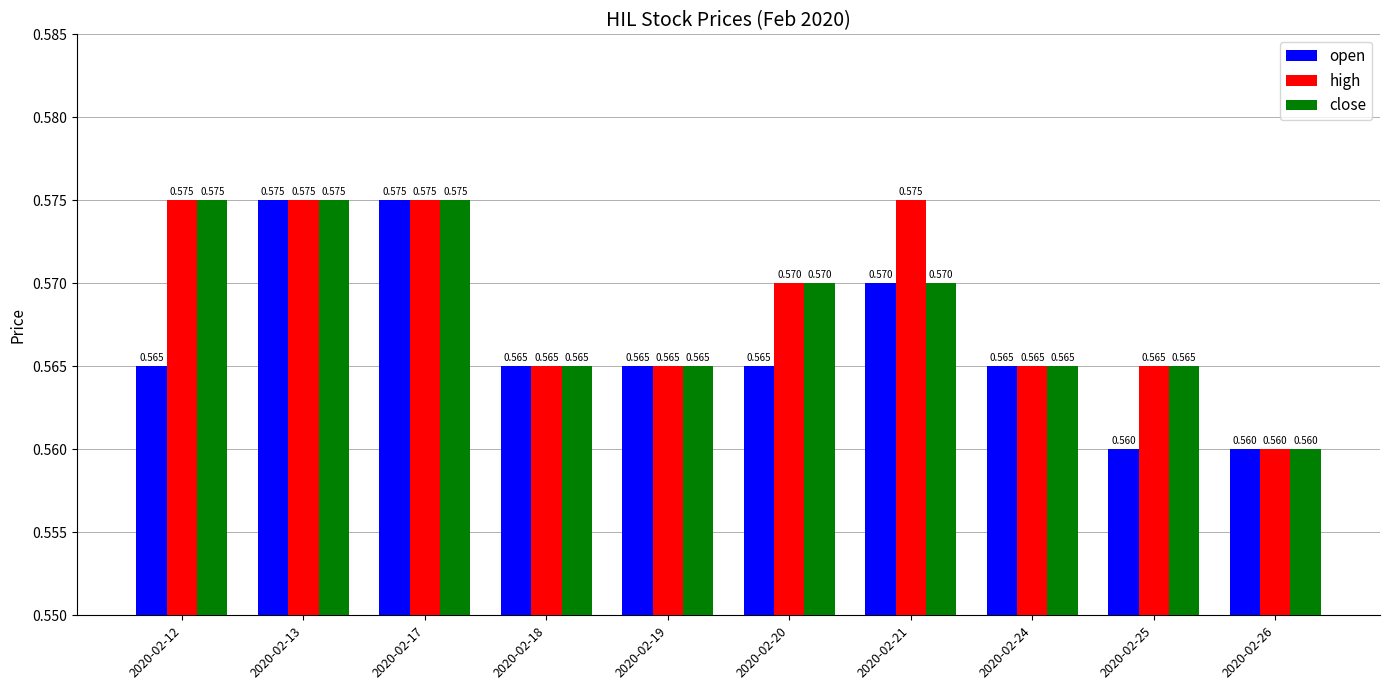

What are all the series names shown in the legend?

open, high, close